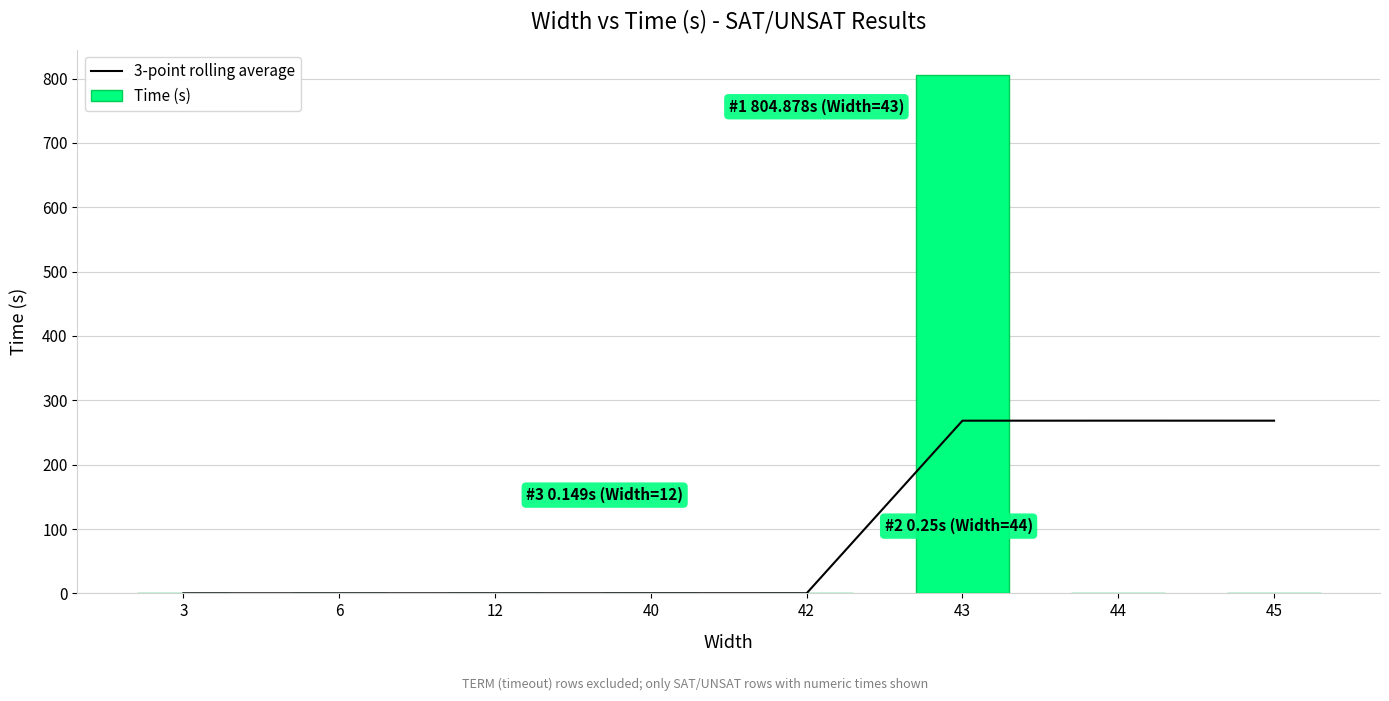

What is the total value across all series at 45?

268.4